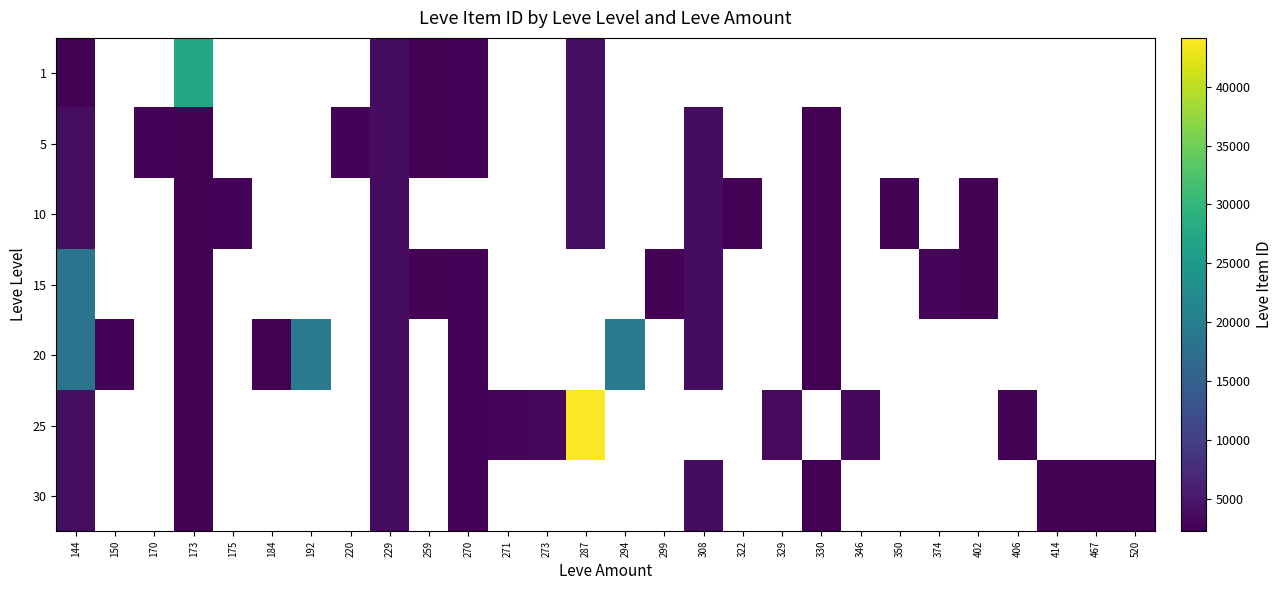

Rank the series by their maximum value, from lowest to highest.

5, 10, 30, 15, 20, 1, 25